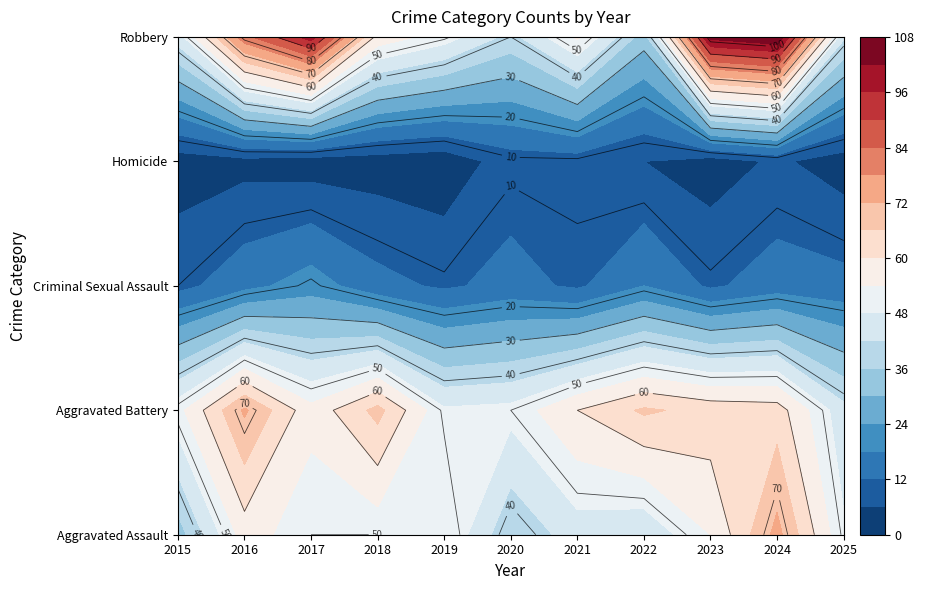

What is the minimum value shown in the chart?

2